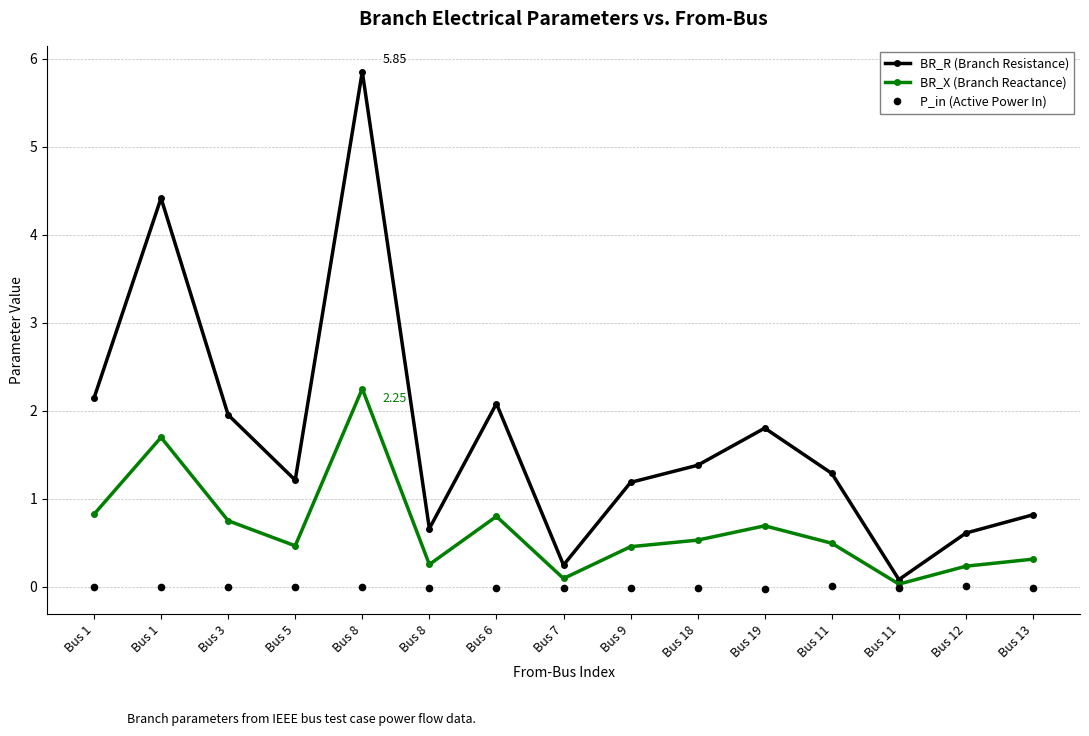

Does the chart display data point markers on the line(s)?

Yes